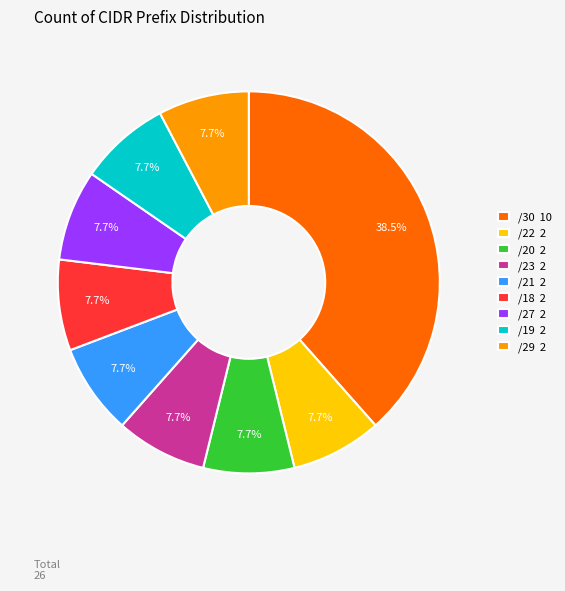

Which has a higher value, /30 10 or /21 2?

/30 10